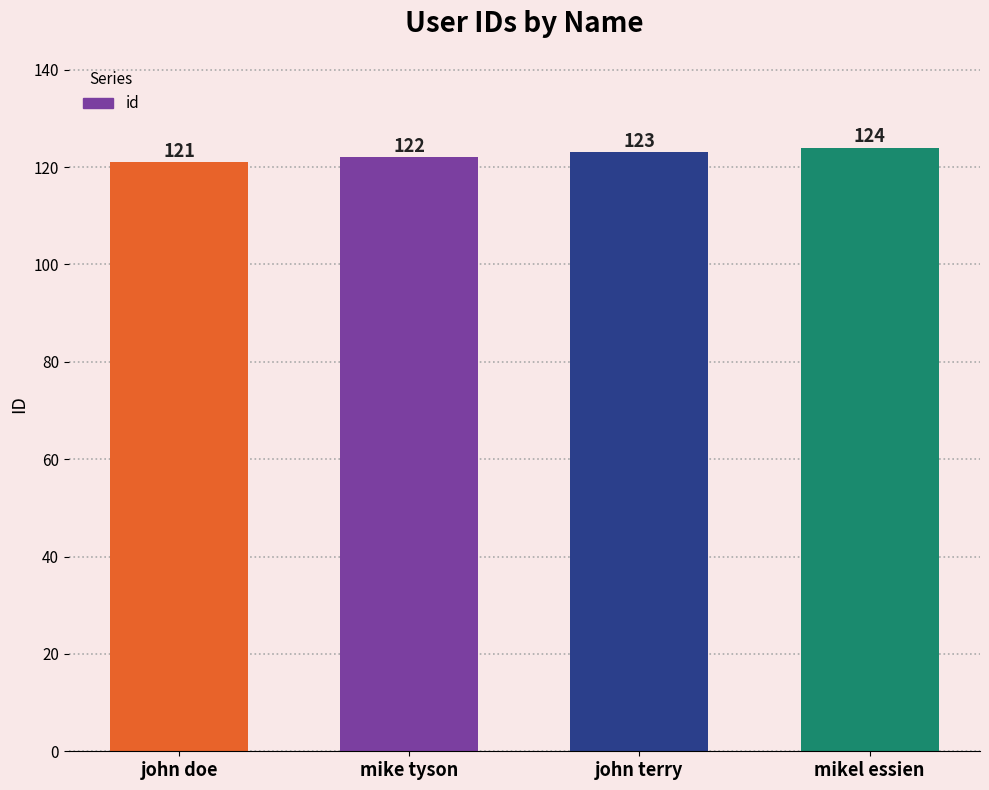

True or false: the data shows 163 at john doe.

False